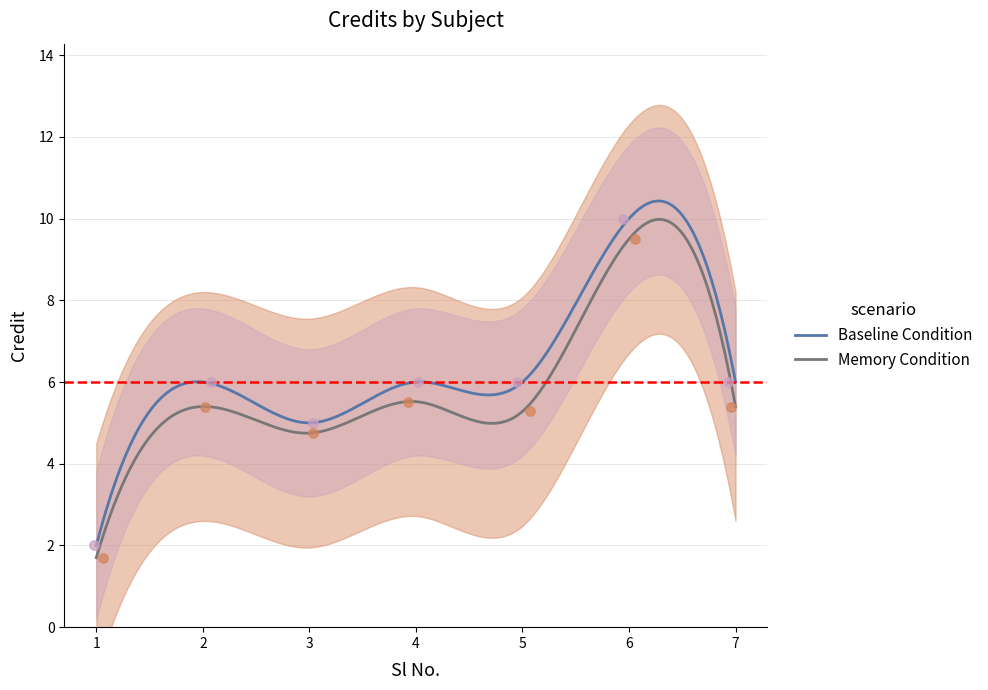

What is the maximum value for Memory Condition?

10.0